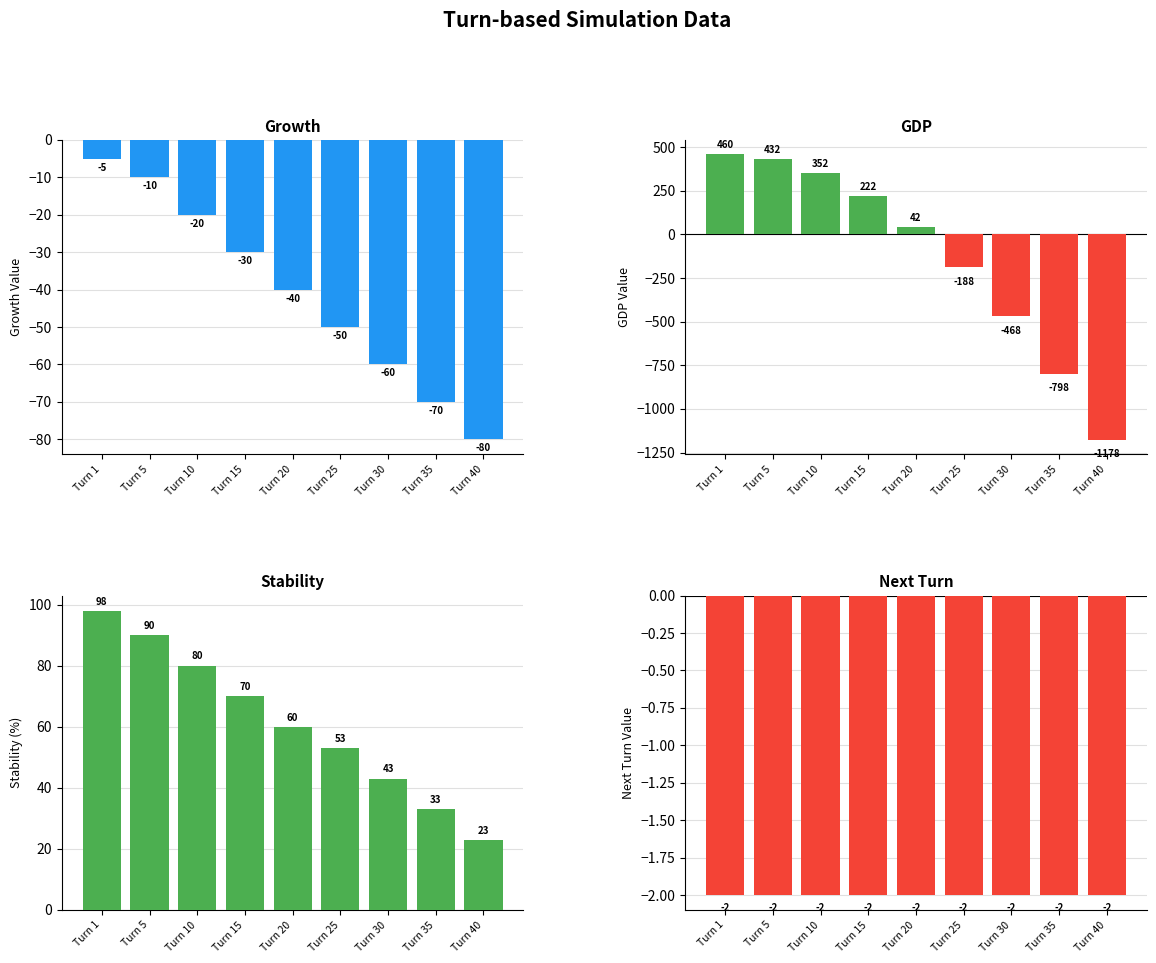

Count the number of data series in this chart.

4